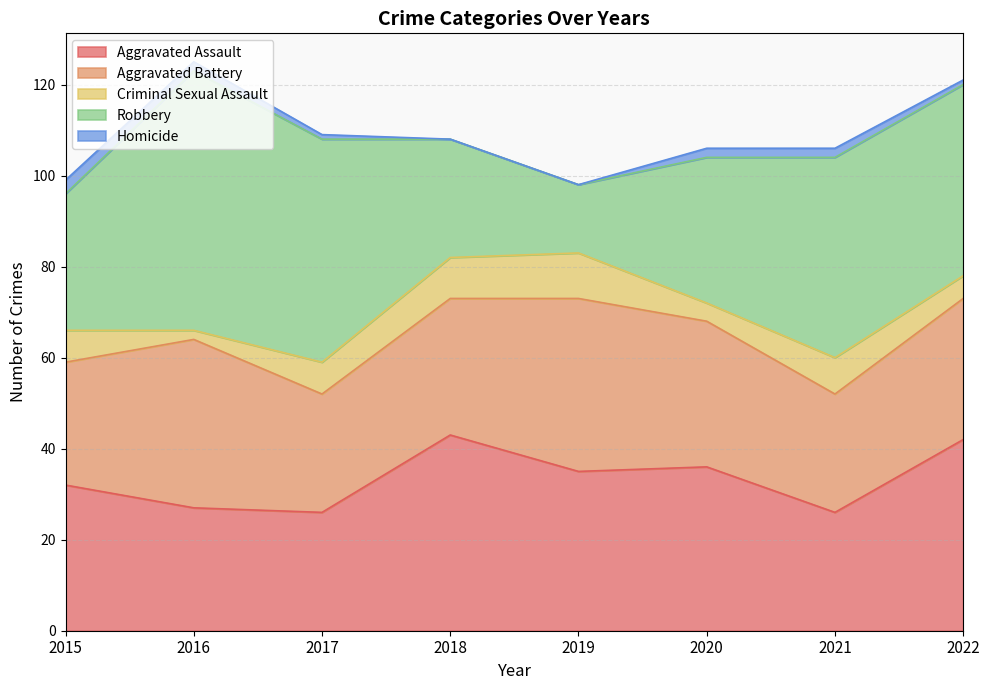

Does the chart have visible grid lines?

Yes